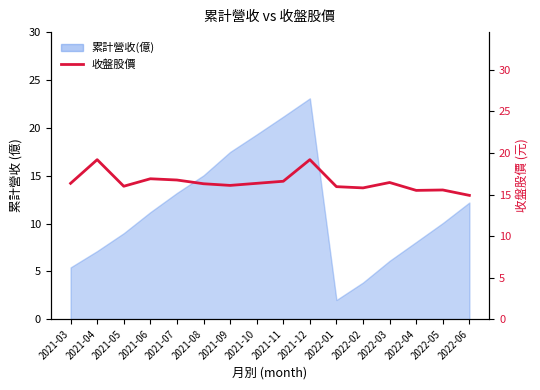

The value at 2022-01 is 15.9. True or false?

True